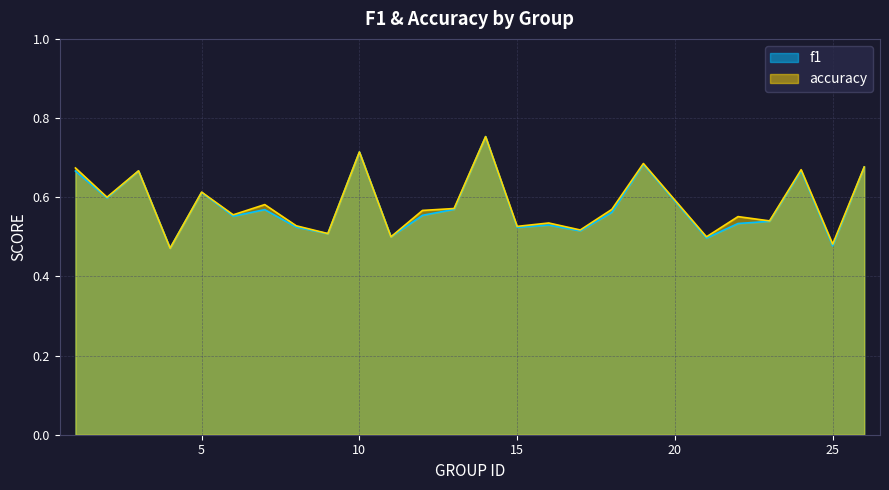

What is the total value across all series at 9?

1.0